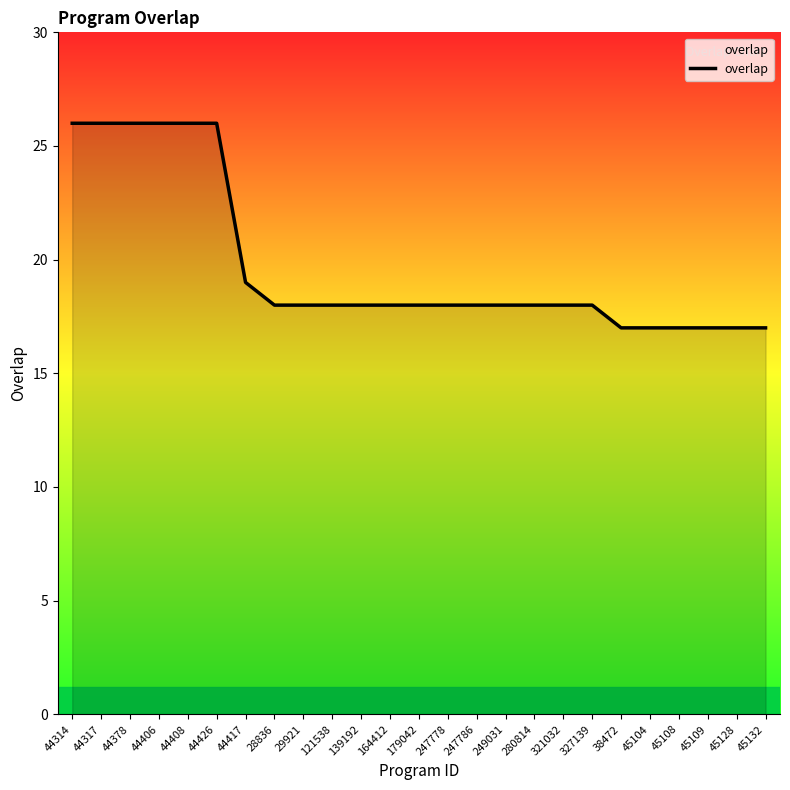

What position from the right is 249031?

10